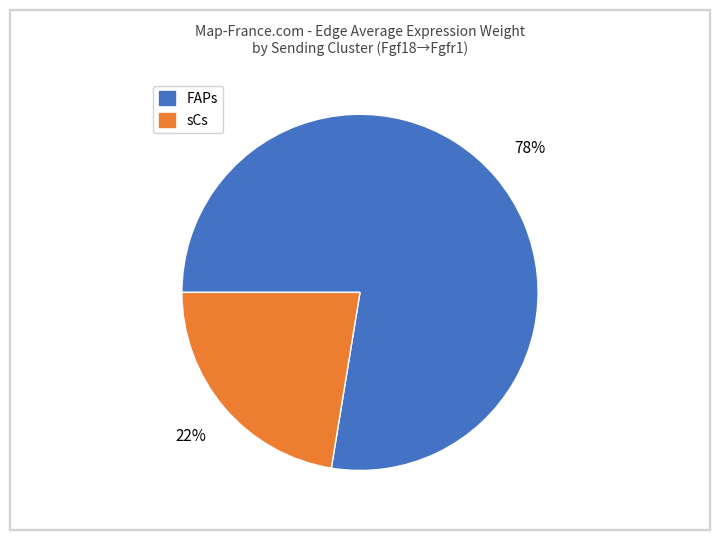

To the nearest percent, what is the average slice percentage?

50%